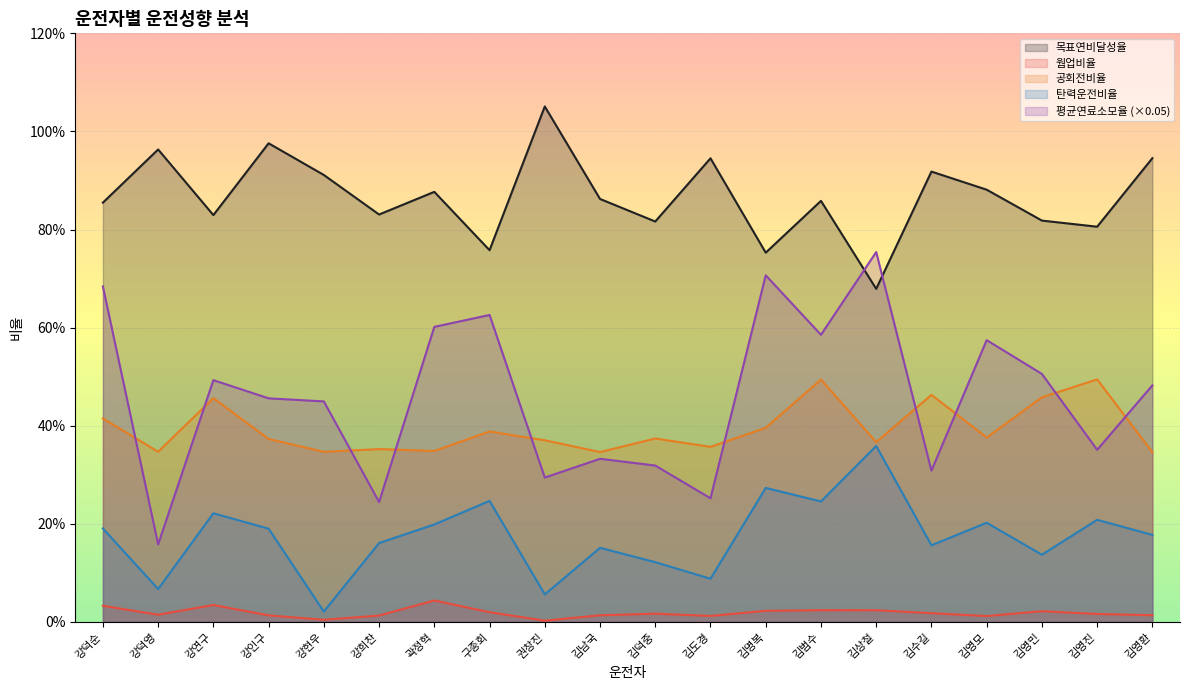

Rank the series by their maximum value, from lowest to highest.

웜업비율, 탄력운전비율, 공회전비율, 평균연료소모율 (×0.05), 목표연비달성율